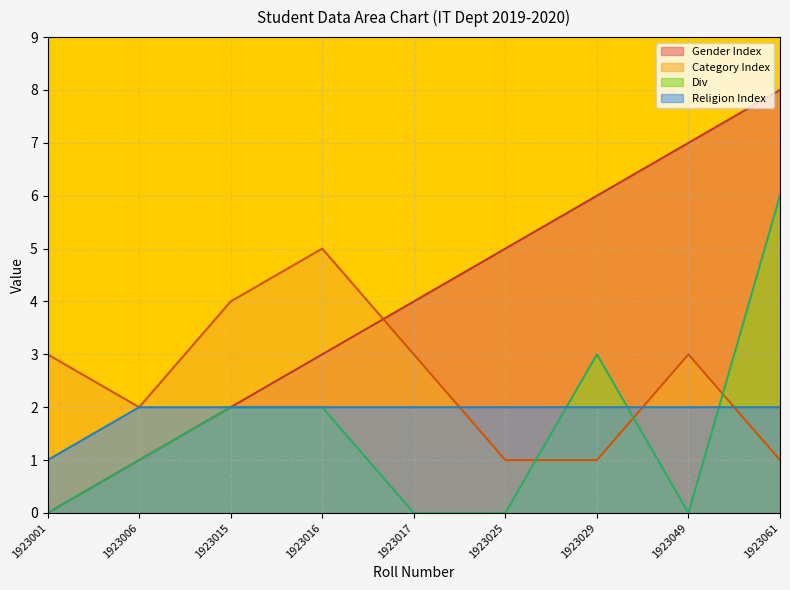

What is the difference between the highest and lowest values at 1923001?

3